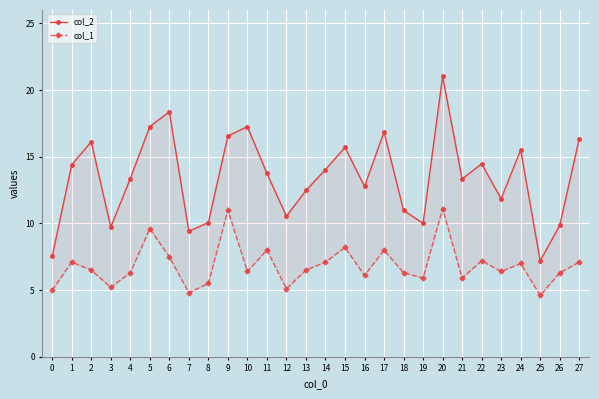

What is the sum of all col_1 values?

191.7